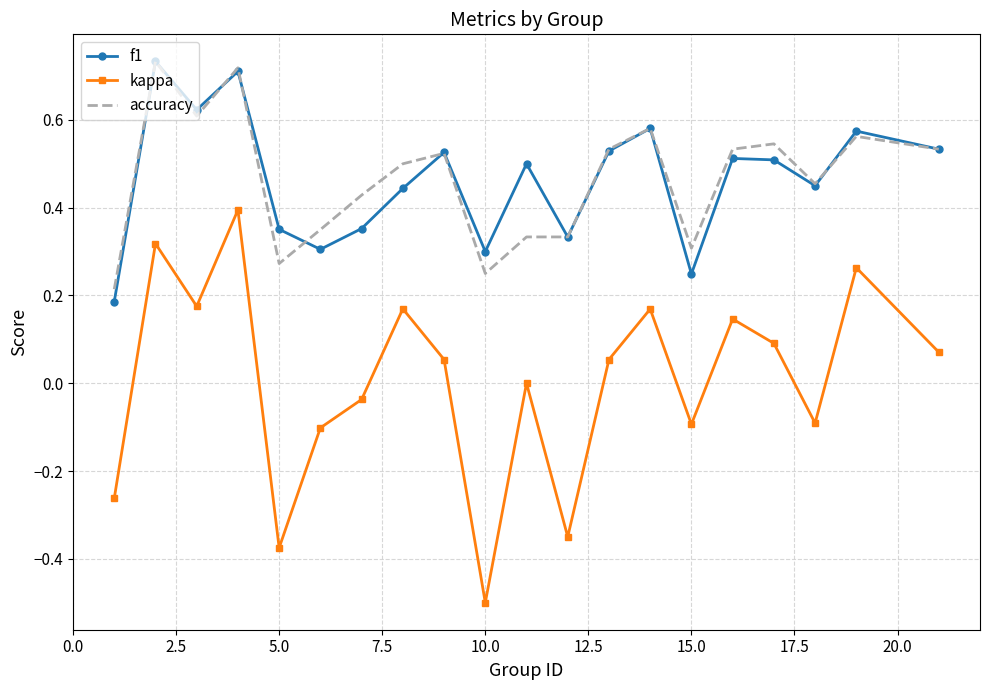

Which series has the largest range (max minus min)?

kappa